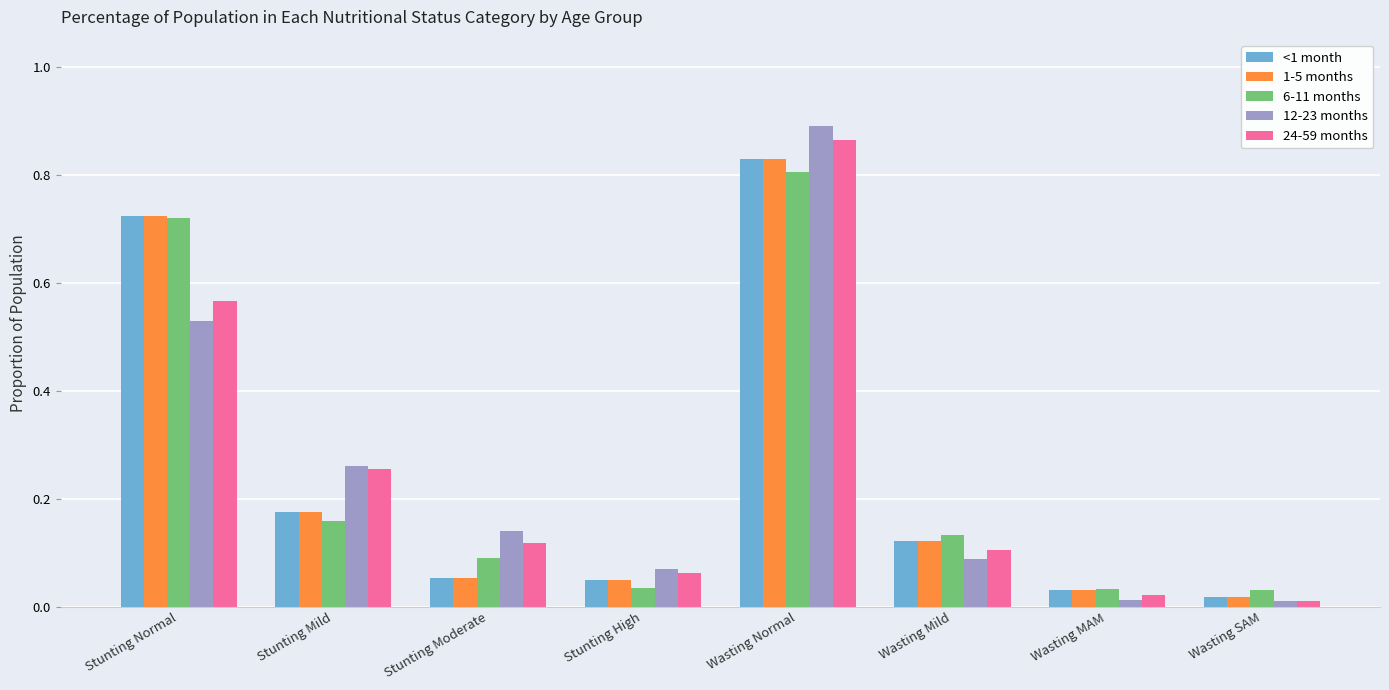

At which label is 24-59 months closest to 0?

Wasting SAM